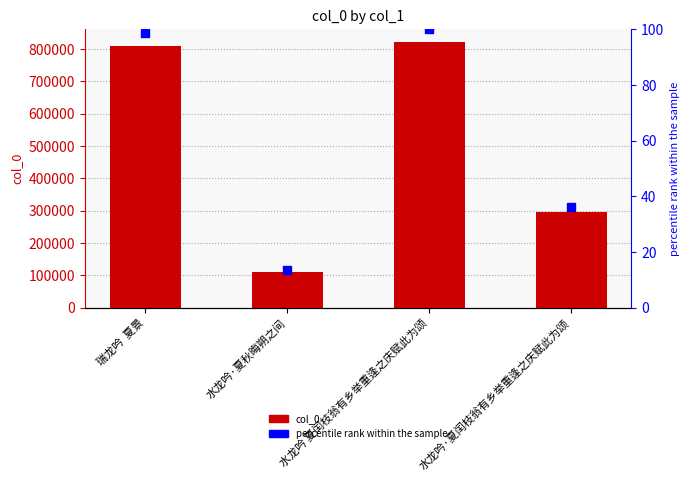

Which series contains the highest Y value?

col_0